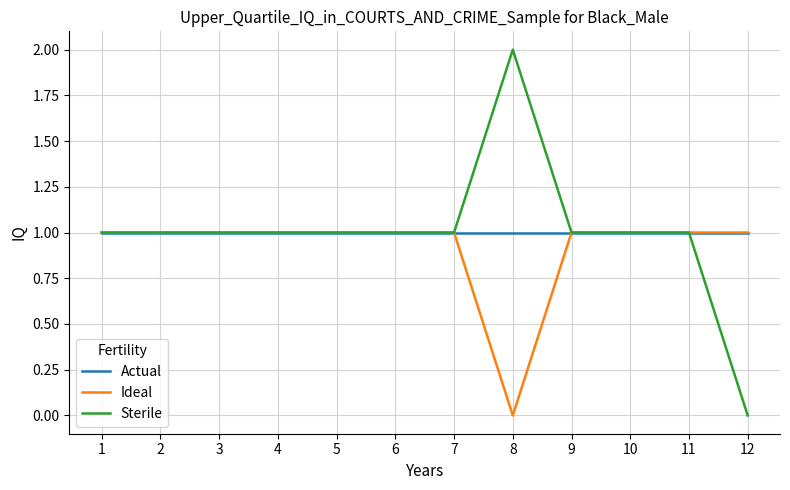

Reading left to right, transcribe all the data shown in this chart.

Actual: 1=1	2=1	3=1	4=1	5=1	6=1	7=1	8=1	9=1	10=1	11=1	12=1
Ideal: 1=1	2=1	3=1	4=1	5=1	6=1	7=1	8=0	9=1	10=1	11=1	12=1
Sterile: 1=1	2=1	3=1	4=1	5=1	6=1	7=1	8=2	9=1	10=1	11=1	12=0